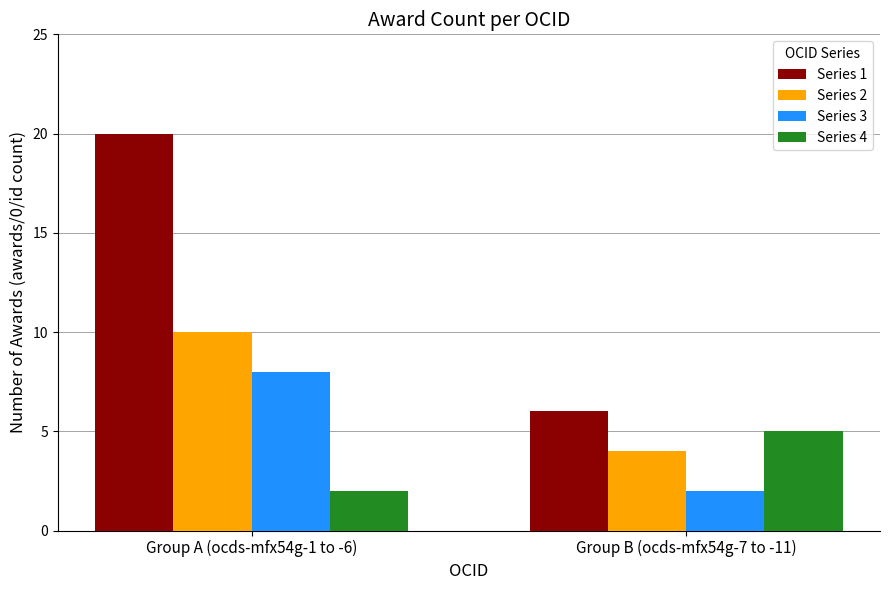

What is the label of the 2nd bar from the left?

Group B (ocds-mfx54g-7 to -11)